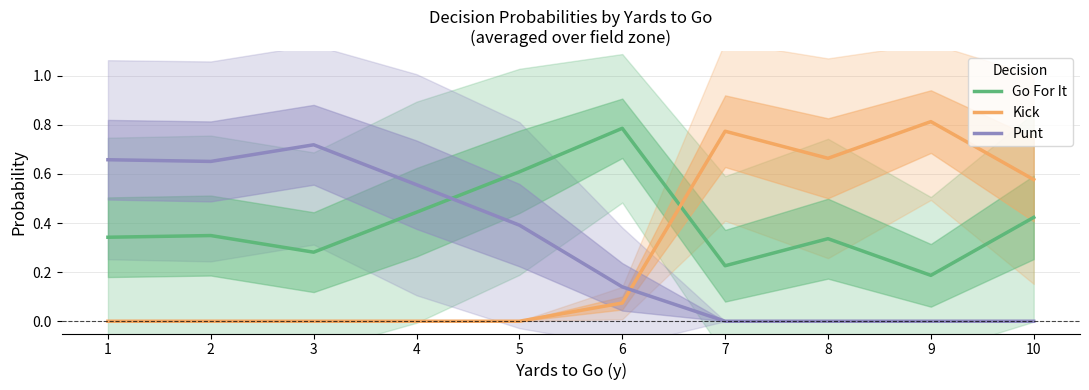

Is it true that Punt equals 0.7 at 2?

True